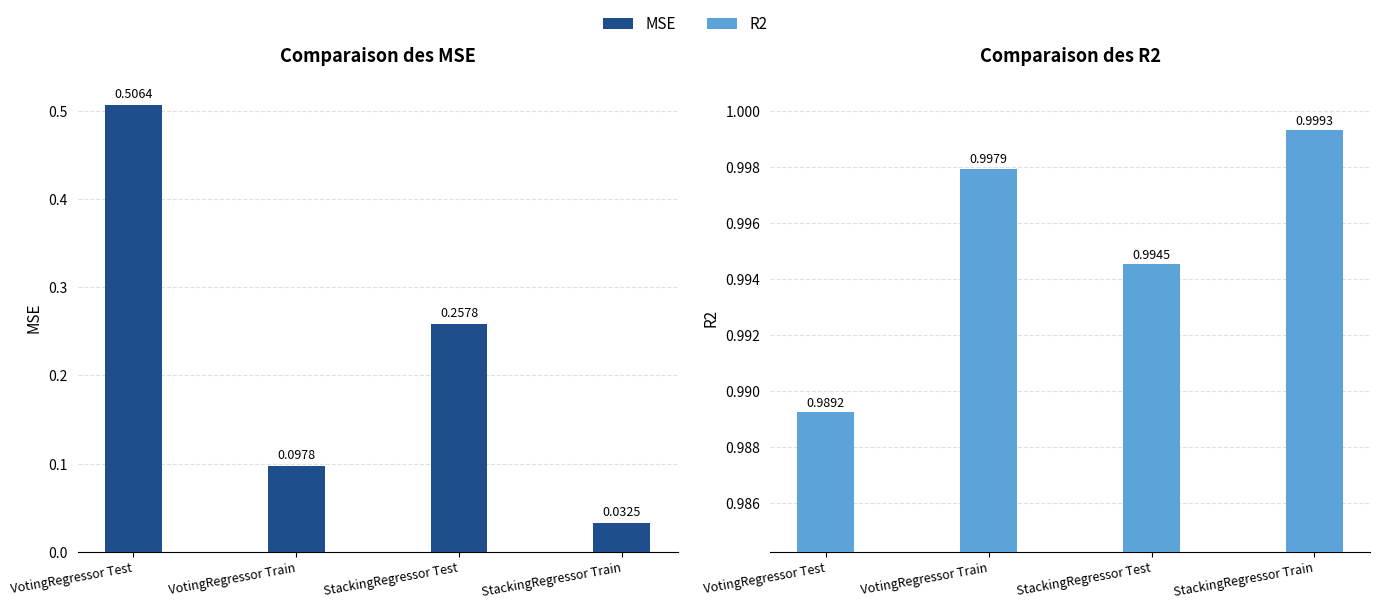

Which series has the largest total across all categories?

R2